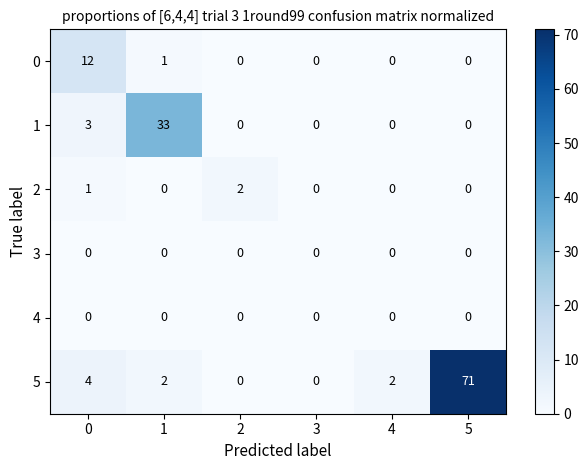

The value of 2 at 2 is 1. True or false?

False